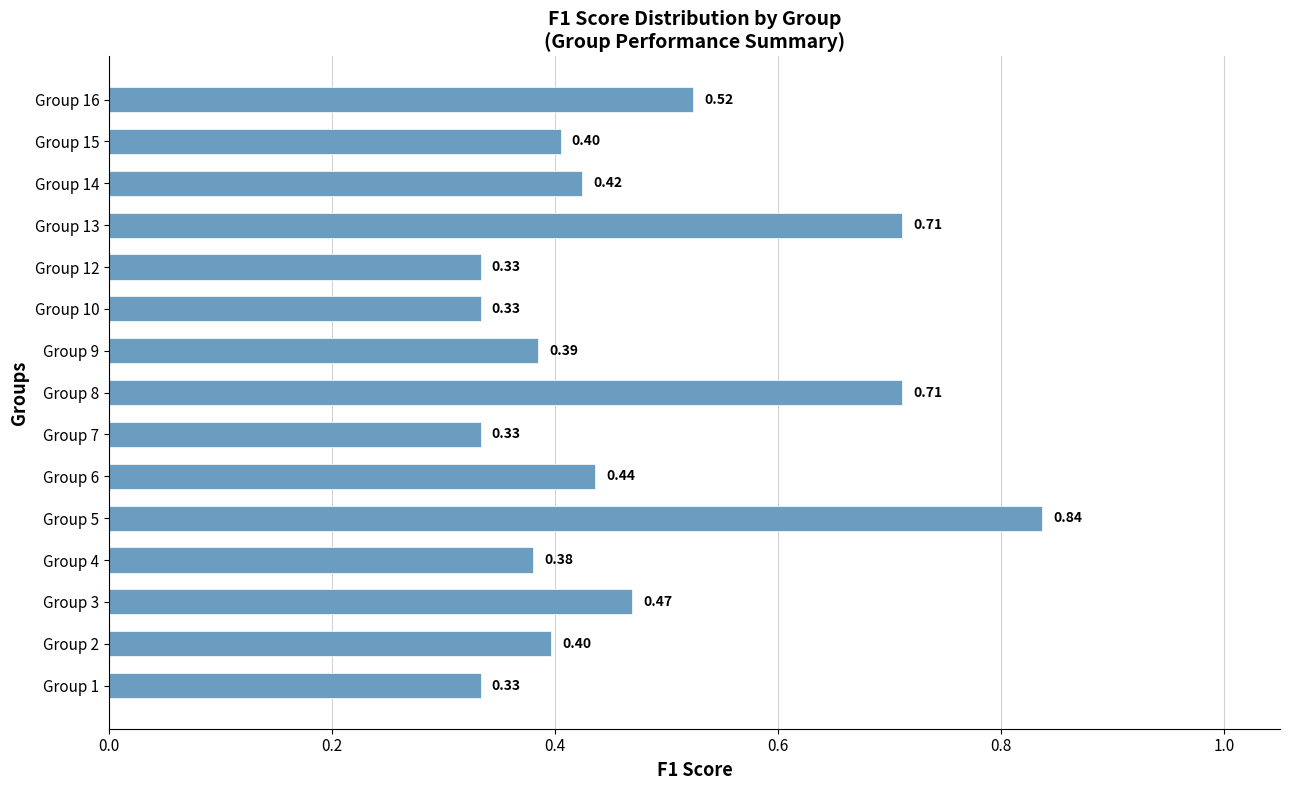

Which has a higher value, Group 13 or Group 7?

Group 13